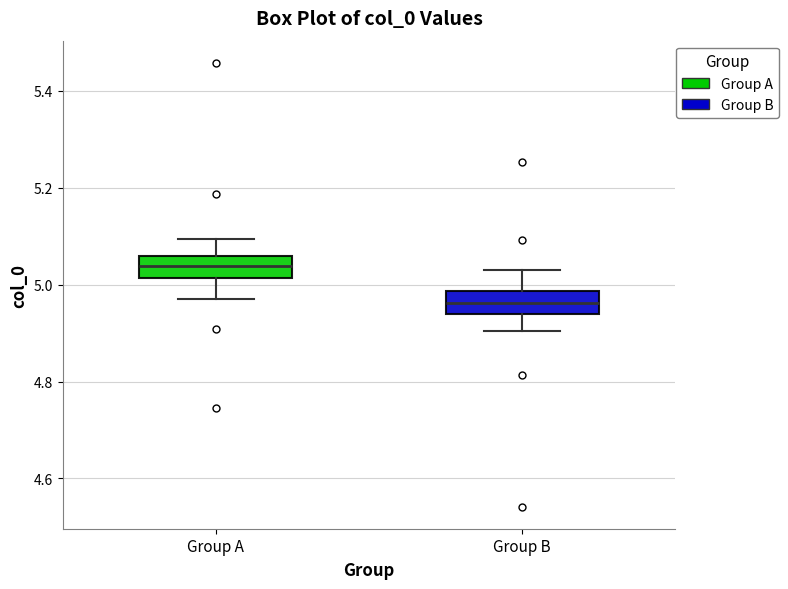

Where does the median line of the box for Group B sit on the y-axis? The values are not printed on the chart, so give them approximately, as read against the axis.

4.96